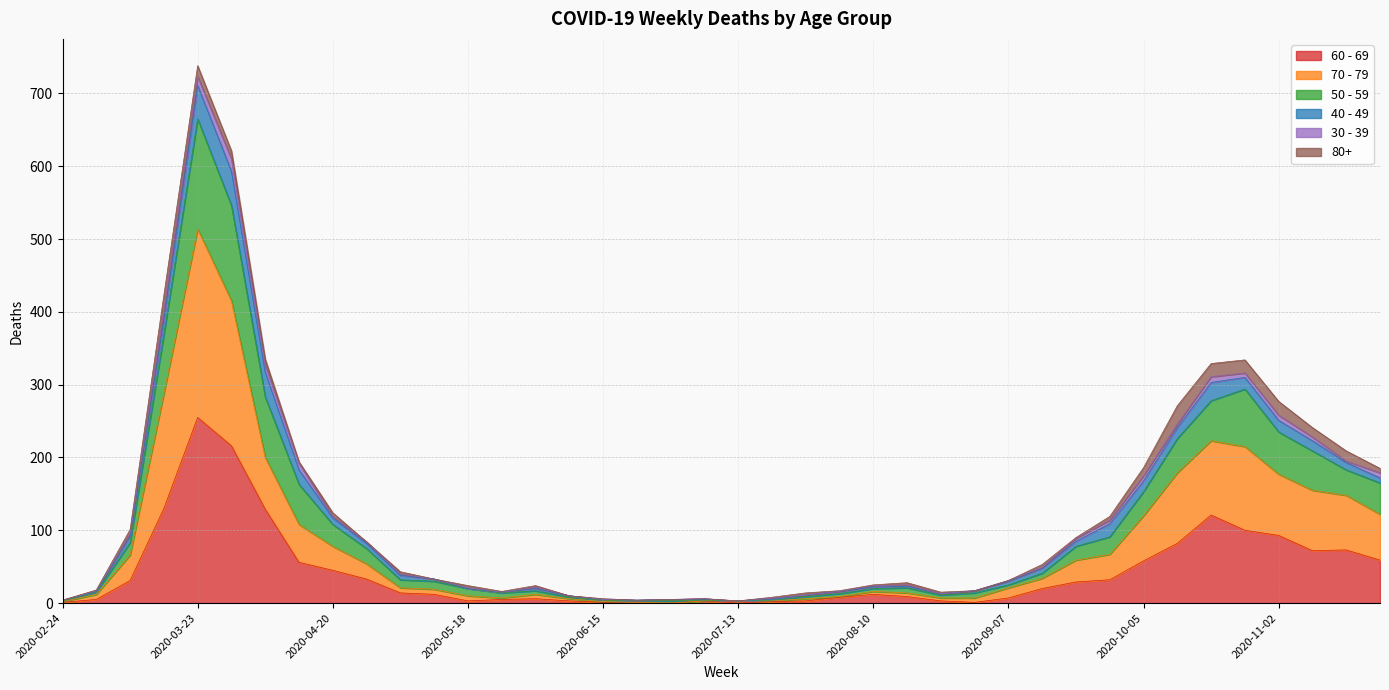

How many lines are shown in the chart?

6